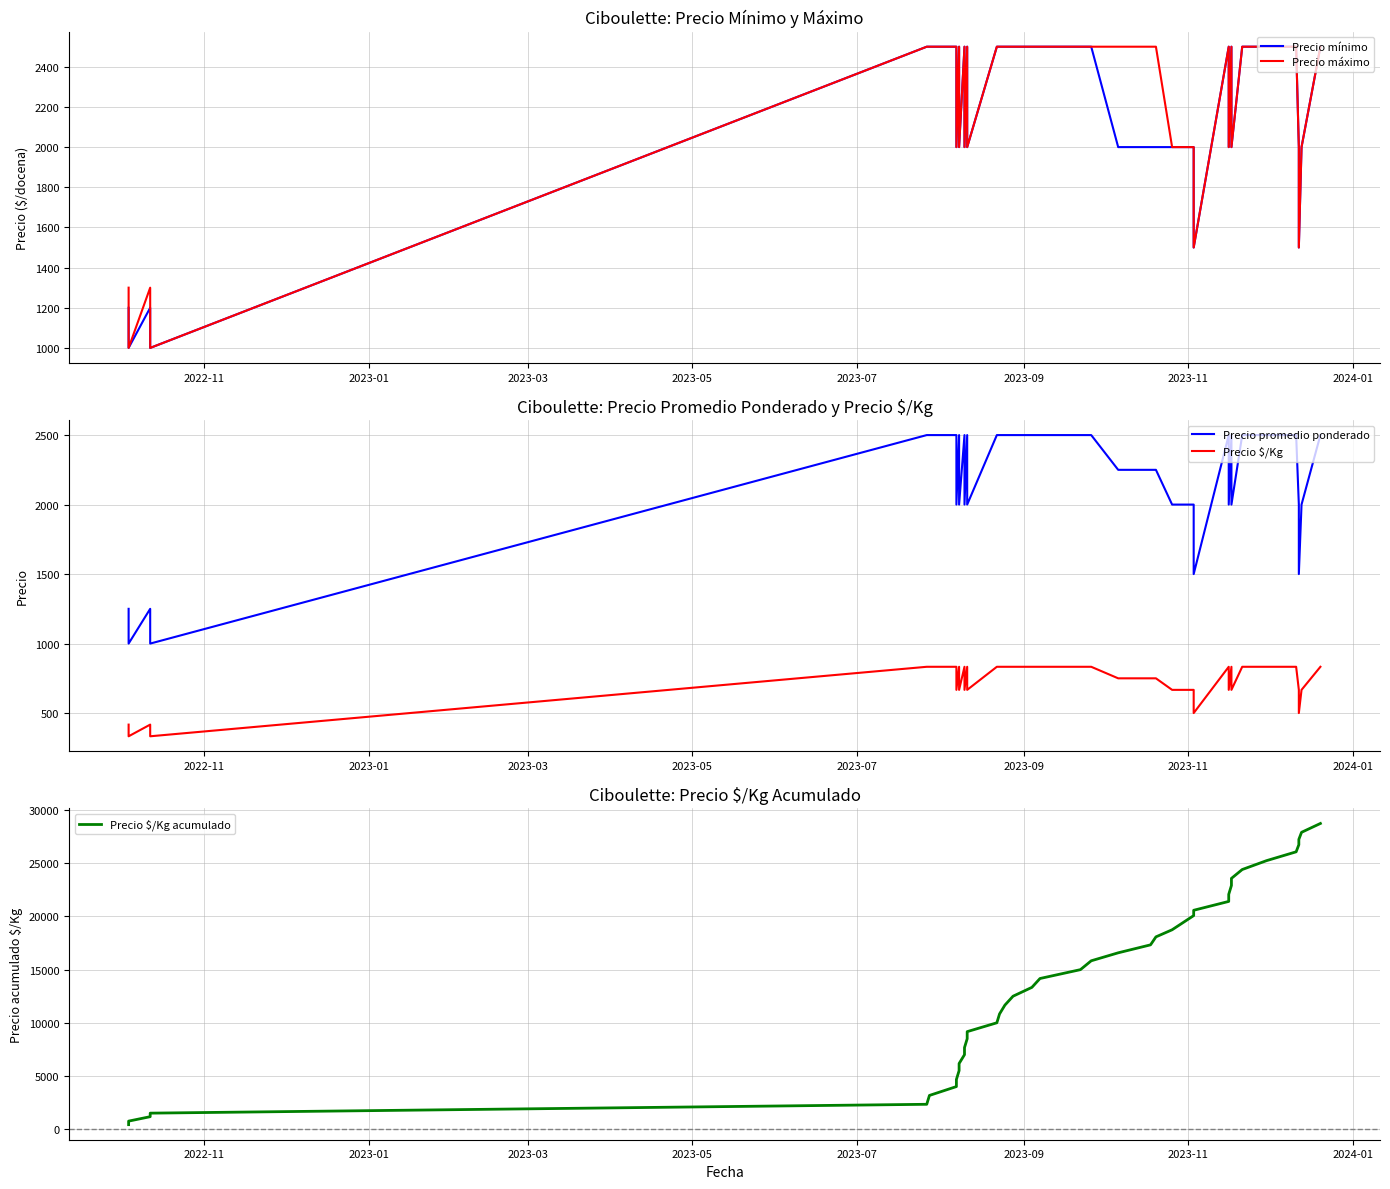

List the series in order of their peak value, lowest first.

Precio $/Kg, Precio mínimo, Precio máximo, Precio promedio ponderado, Precio $/Kg acumulado